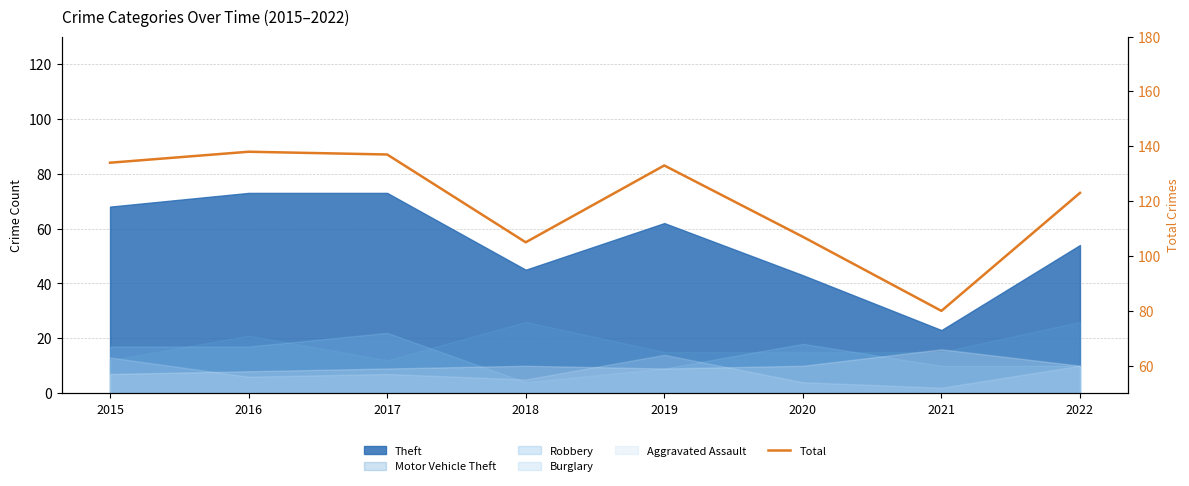

Which category has the lowest value across all series?

2021